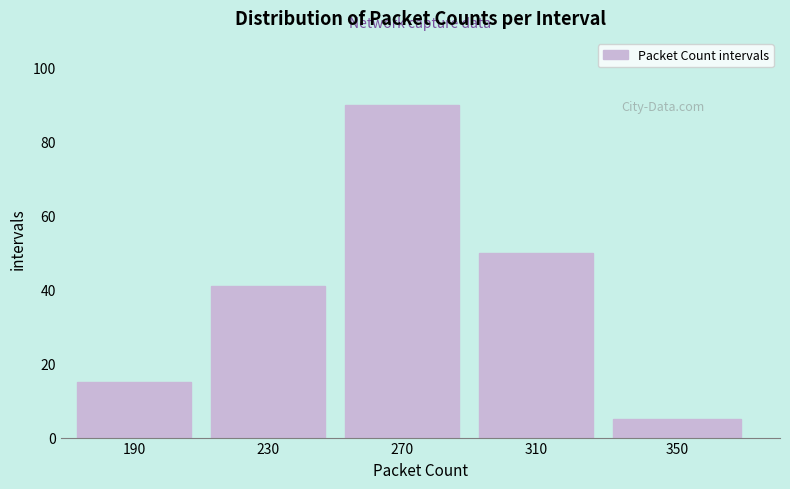

Reading right to left, transcribe all the data shown in this chart.

350=5	310=50	270=90	230=41	190=15